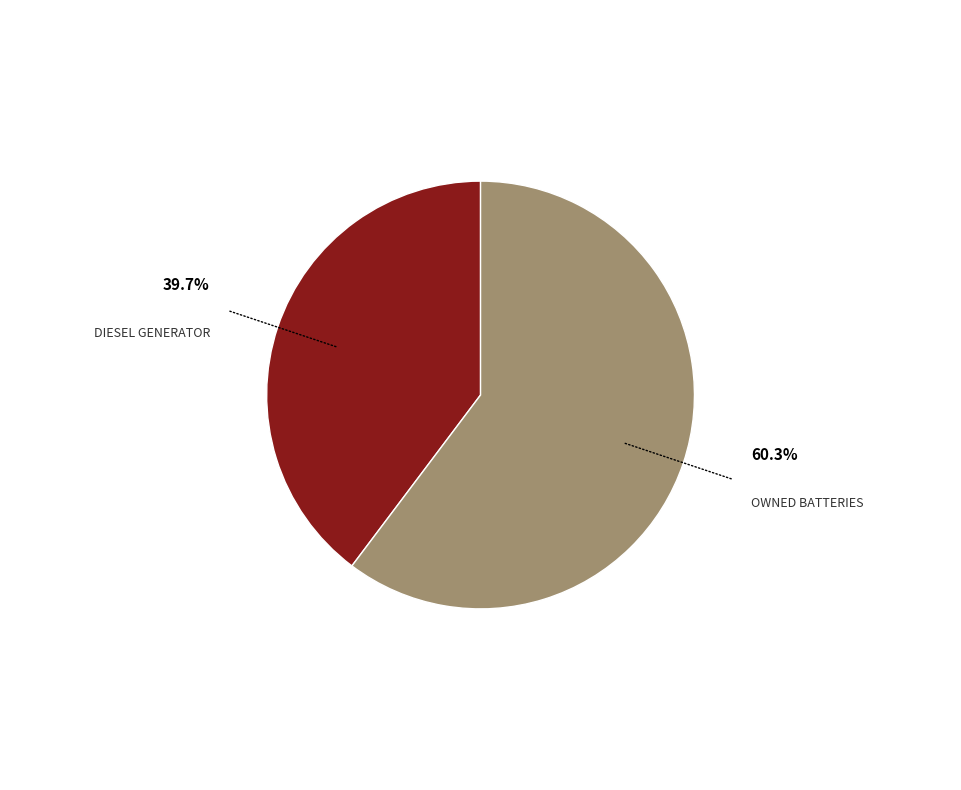

Is there a majority slice in this chart?

Yes